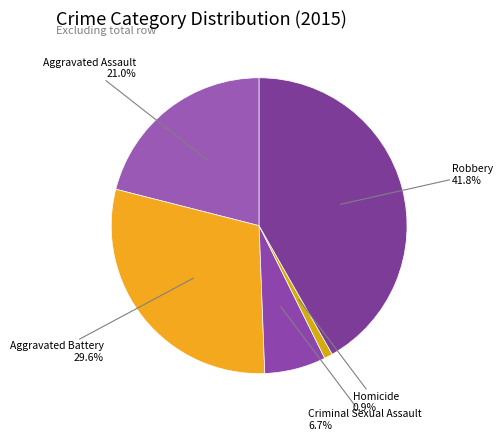

Count the number of slices in the pie.

5